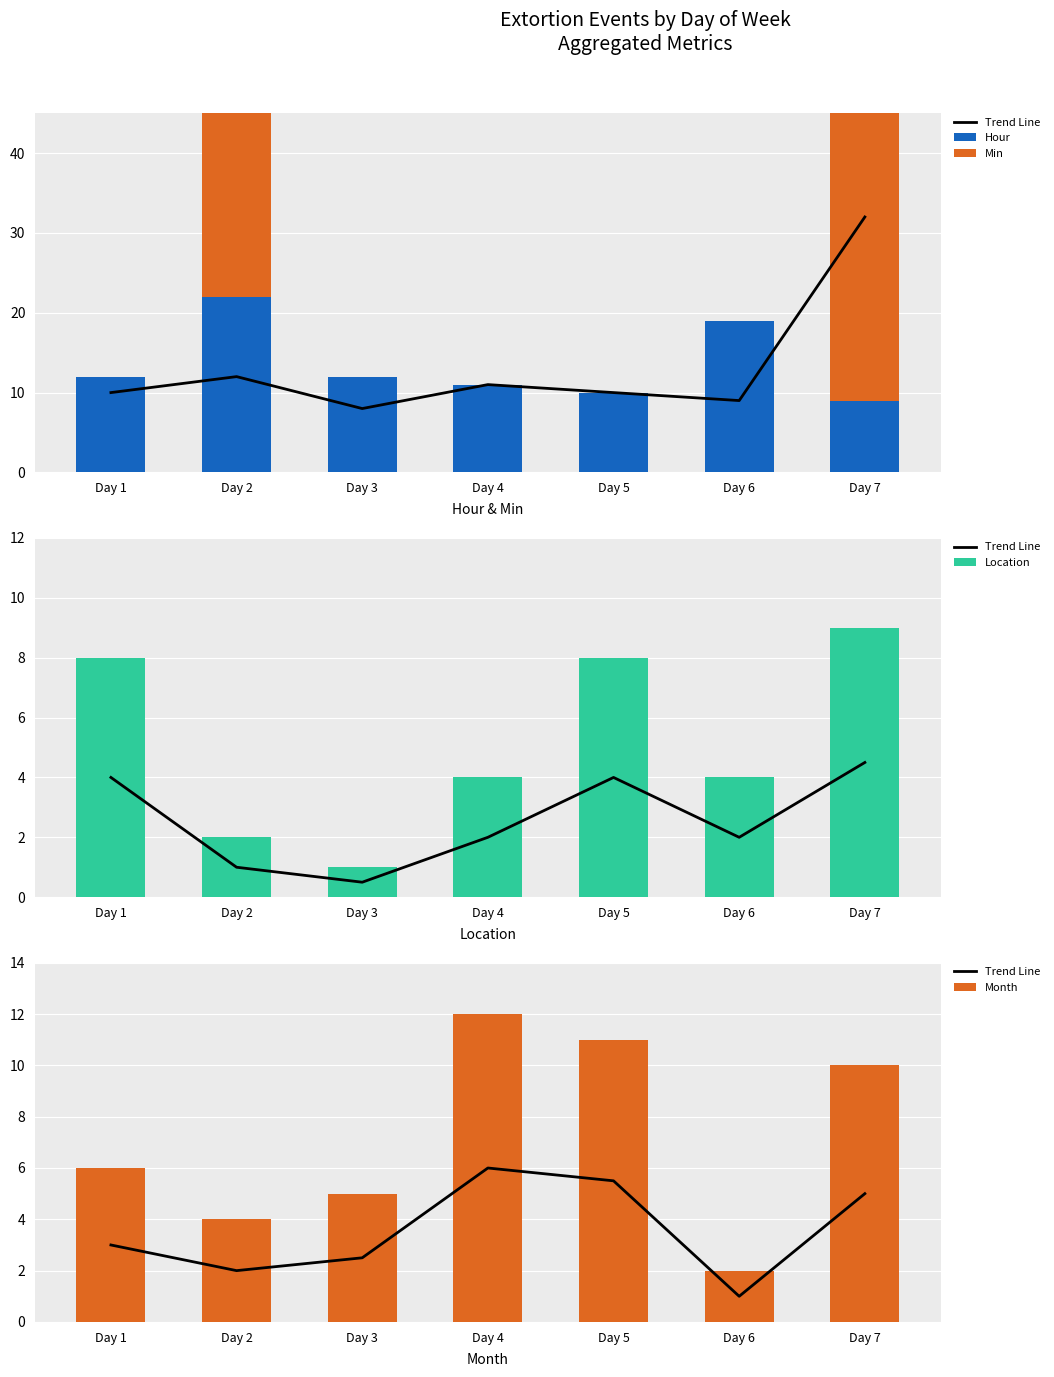

List the labels in order of Month value, smallest first.

Day 6, Day 2, Day 3, Day 1, Day 7, Day 5, Day 4